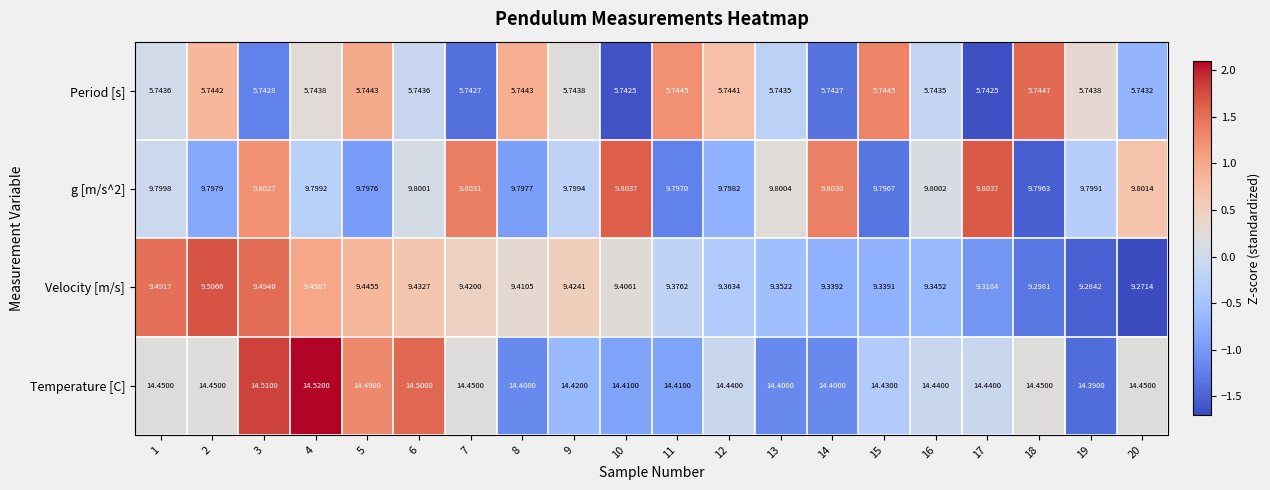

Count the number of categories in the chart.

20